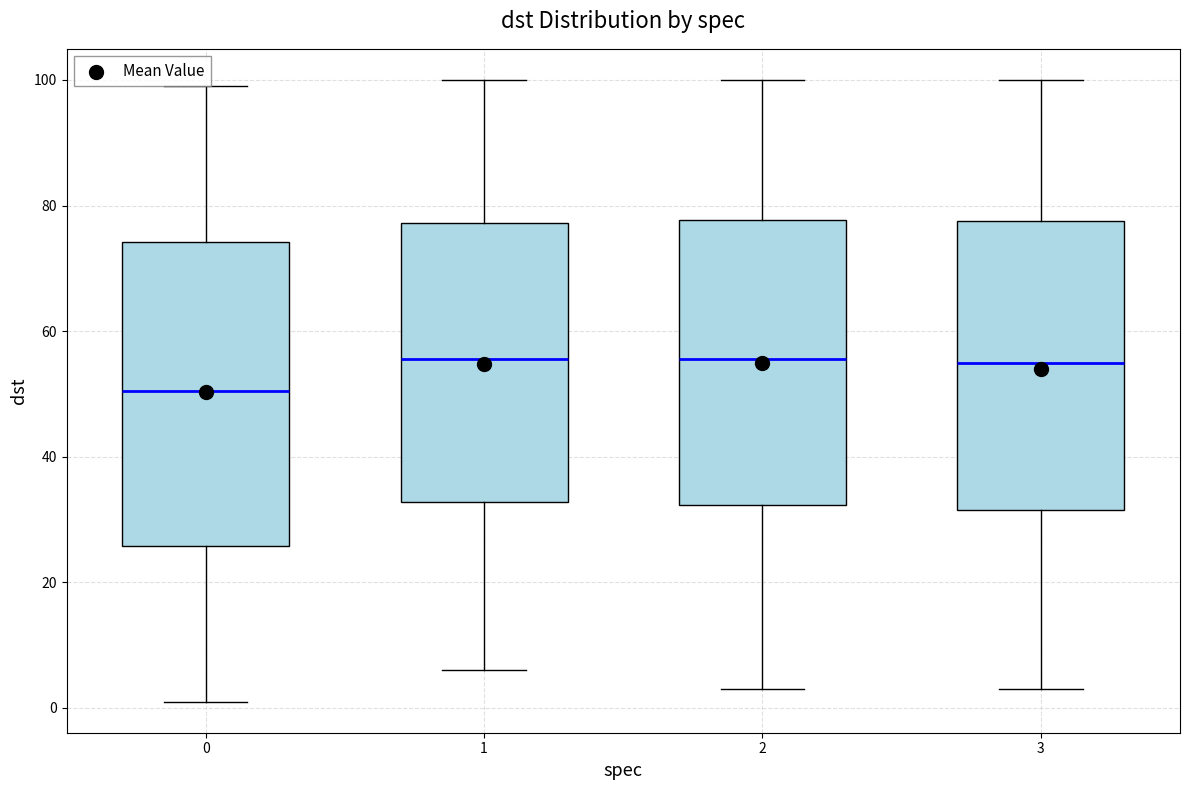

Comparing the boxes themselves (not the whiskers), which one is the tallest?

0